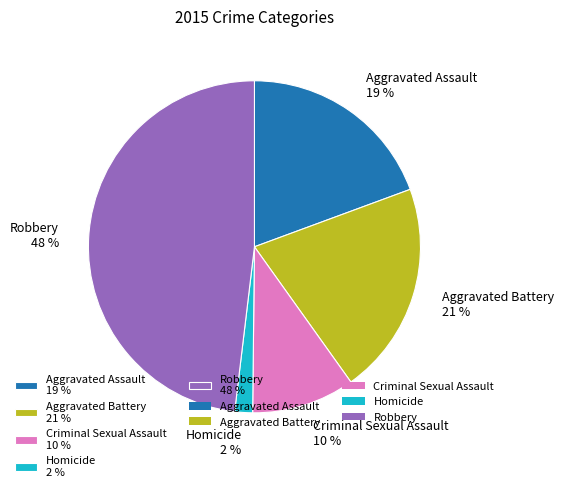

The Aggravated Battery slice represents 21% of the pie. True or false?

True